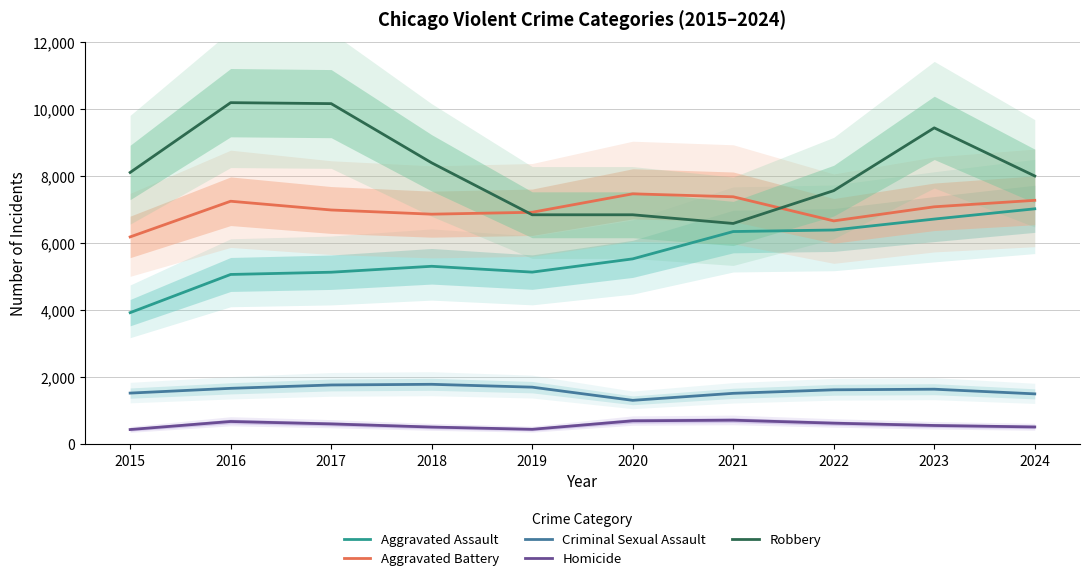

List the labels in order of Robbery value, largest first.

2016, 2017, 2023, 2018, 2015, 2024, 2022, 2019, 2020, 2021